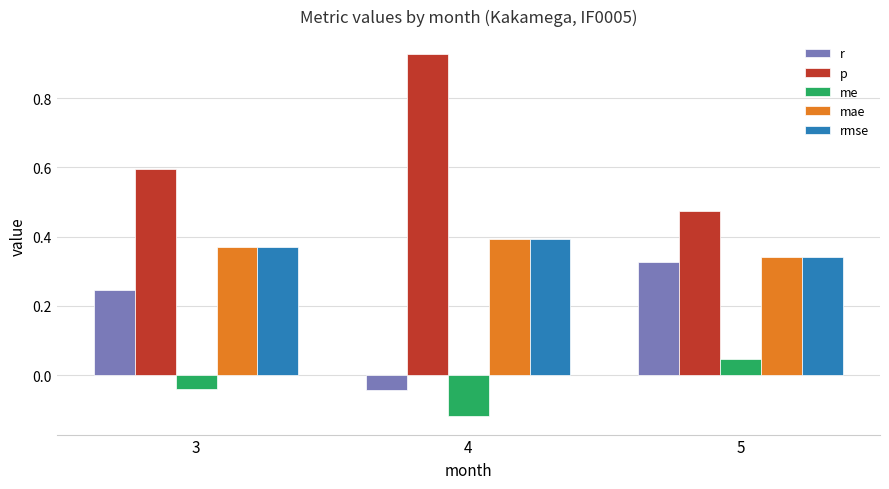

At how many categories does at least one series exceed 0?

3